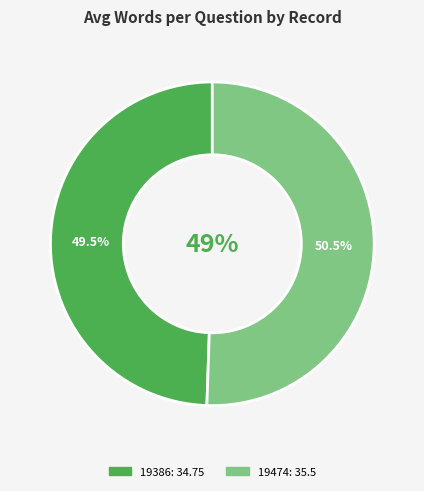

Does 19474 account for over 50% of the chart?

Yes